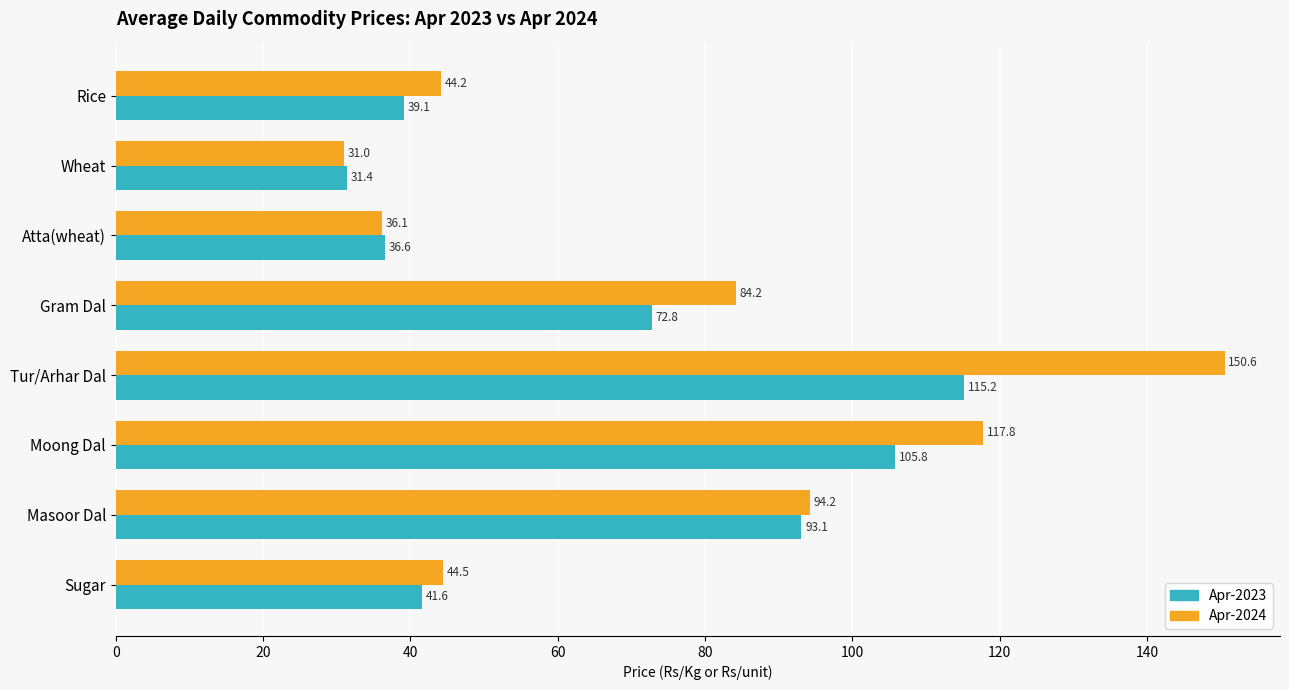

Is it true that Apr-2024 equals 48.6 at Wheat?

False